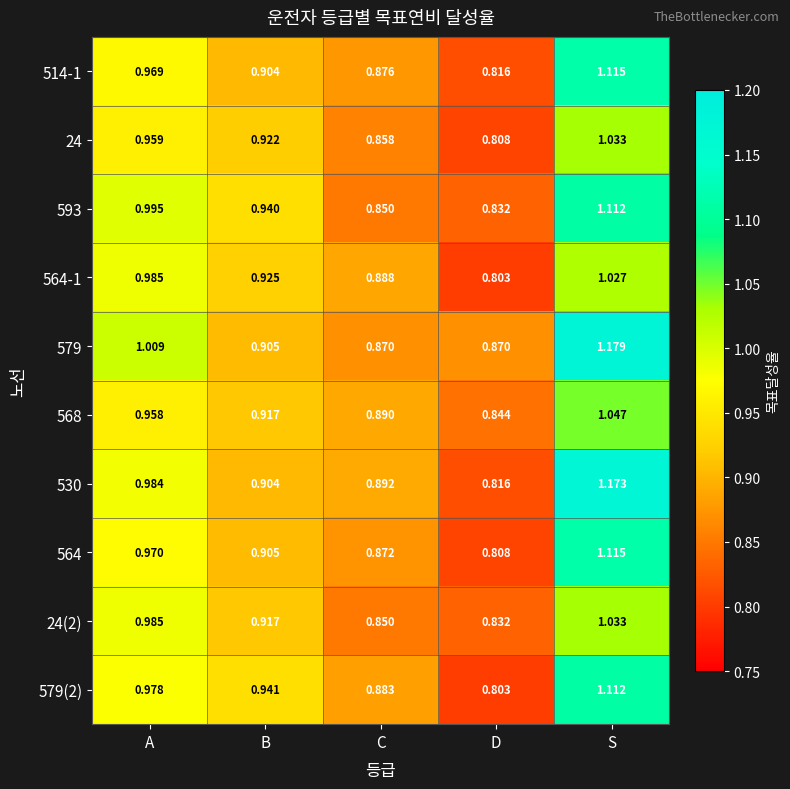

Which category has the lowest value across all series?

D